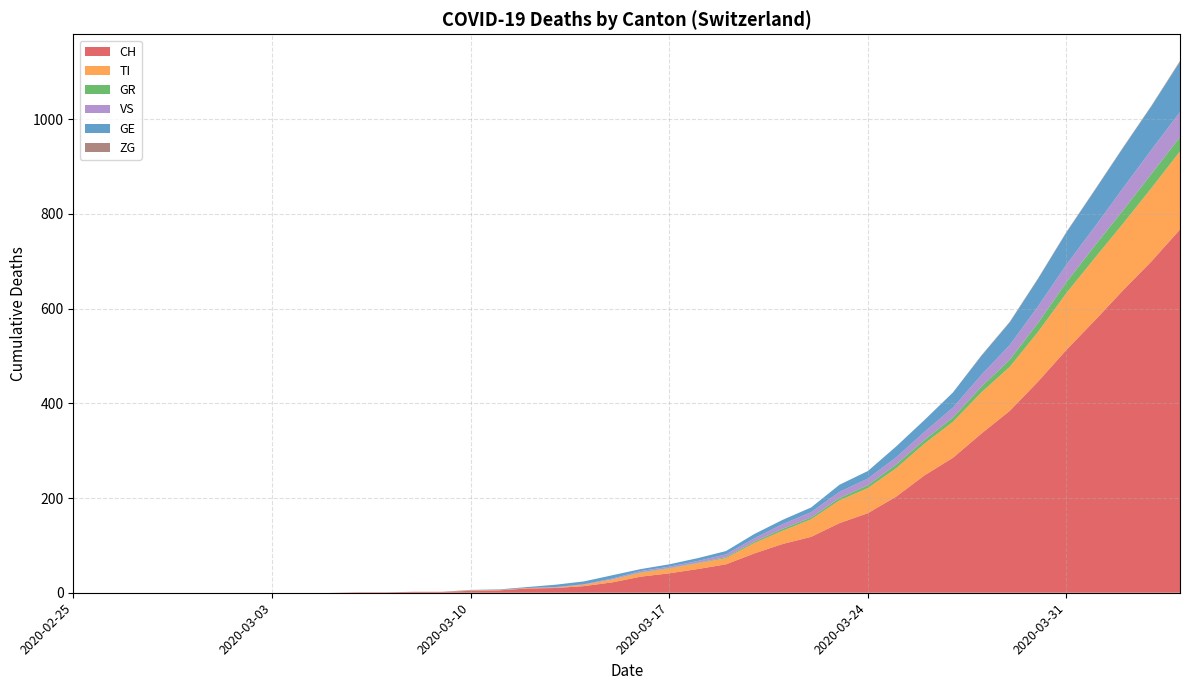

Reading left to right, extract all data points from this chart.

CH: 2020-02-25=0	2020-02-26=0	2020-02-27=0	2020-02-28=0	2020-02-29=0	2020-03-01=0	2020-03-02=0	2020-03-03=0	2020-03-04=0	2020-03-05=0	2020-03-06=1	2020-03-07=1	2020-03-08=2	2020-03-09=2	2020-03-10=4	2020-03-11=5	2020-03-12=9	2020-03-13=10	2020-03-14=14	2020-03-15=22	2020-03-16=34	2020-03-17=41	2020-03-18=50	2020-03-19=60	2020-03-20=83	2020-03-21=103	2020-03-22=118	2020-03-23=147	2020-03-24=168	2020-03-25=203	2020-03-26=248	2020-03-27=285	2020-03-28=336	2020-03-29=384	2020-03-30=446	2020-03-31=513	2020-04-01=575	2020-04-02=639	2020-04-03=700	2020-04-04=767
TI: 2020-02-25=0	2020-02-26=0	2020-02-27=0	2020-02-28=0	2020-02-29=0	2020-03-01=0	2020-03-02=0	2020-03-03=0	2020-03-04=0	2020-03-05=0	2020-03-06=0	2020-03-07=0	2020-03-08=0	2020-03-09=0	2020-03-10=1	2020-03-11=1	2020-03-12=1	2020-03-13=1	2020-03-14=3	2020-03-15=6	2020-03-16=8	2020-03-17=10	2020-03-18=12	2020-03-19=13	2020-03-20=22	2020-03-21=28	2020-03-22=37	2020-03-23=48	2020-03-24=53	2020-03-25=60	2020-03-26=67	2020-03-27=76	2020-03-28=87	2020-03-29=93	2020-03-30=105	2020-03-31=120	2020-04-01=132	2020-04-02=141	2020-04-03=155	2020-04-04=165
GR: 2020-02-25=0	2020-02-26=0	2020-02-27=0	2020-02-28=0	2020-02-29=0	2020-03-01=0	2020-03-02=0	2020-03-03=0	2020-03-04=0	2020-03-05=0	2020-03-06=0	2020-03-07=0	2020-03-08=0	2020-03-09=0	2020-03-10=0	2020-03-11=0	2020-03-12=0	2020-03-13=0	2020-03-14=0	2020-03-15=0	2020-03-16=1	2020-03-17=1	2020-03-18=1	2020-03-19=2	2020-03-20=3	2020-03-21=4	2020-03-22=4	2020-03-23=5	2020-03-24=6	2020-03-25=8	2020-03-26=8	2020-03-27=9	2020-03-28=12	2020-03-29=15	2020-03-30=19	2020-03-31=23	2020-04-01=26	2020-04-02=28	2020-04-03=30	2020-04-04=30
VS: 2020-02-25=0	2020-02-26=0	2020-02-27=0	2020-02-28=0	2020-02-29=0	2020-03-01=0	2020-03-02=0	2020-03-03=0	2020-03-04=0	2020-03-05=0	2020-03-06=0	2020-03-07=0	2020-03-08=0	2020-03-09=0	2020-03-10=0	2020-03-11=0	2020-03-12=0	2020-03-13=1	2020-03-14=1	2020-03-15=2	2020-03-16=3	2020-03-17=3	2020-03-18=4	2020-03-19=6	2020-03-20=7	2020-03-21=10	2020-03-22=11	2020-03-23=13	2020-03-24=14	2020-03-25=15	2020-03-26=17	2020-03-27=21	2020-03-28=25	2020-03-29=31	2020-03-30=35	2020-03-31=37	2020-04-01=40	2020-04-02=47	2020-04-03=51	2020-04-04=53
GE: 2020-02-25=0	2020-02-26=0	2020-02-27=0	2020-02-28=0	2020-02-29=0	2020-03-01=0	2020-03-02=0	2020-03-03=0	2020-03-04=0	2020-03-05=0	2020-03-06=0	2020-03-07=0	2020-03-08=0	2020-03-09=0	2020-03-10=1	2020-03-11=1	2020-03-12=2	2020-03-13=5	2020-03-14=6	2020-03-15=7	2020-03-16=4	2020-03-17=5	2020-03-18=6	2020-03-19=7	2020-03-20=9	2020-03-21=9	2020-03-22=10	2020-03-23=15	2020-03-24=16	2020-03-25=23	2020-03-26=25	2020-03-27=32	2020-03-28=40	2020-03-29=48	2020-03-30=58	2020-03-31=68	2020-04-01=77	2020-04-02=85	2020-04-03=92	2020-04-04=106
ZG: 2020-02-25=0	2020-02-26=0	2020-02-27=0	2020-02-28=0	2020-02-29=0	2020-03-01=0	2020-03-02=0	2020-03-03=0	2020-03-04=0	2020-03-05=0	2020-03-06=0	2020-03-07=0	2020-03-08=0	2020-03-09=0	2020-03-10=0	2020-03-11=0	2020-03-12=0	2020-03-13=0	2020-03-14=0	2020-03-15=0	2020-03-16=0	2020-03-17=0	2020-03-18=0	2020-03-19=0	2020-03-20=0	2020-03-21=0	2020-03-22=0	2020-03-23=0	2020-03-24=0	2020-03-25=0	2020-03-26=0	2020-03-27=0	2020-03-28=1	2020-03-29=1	2020-03-30=1	2020-03-31=1	2020-04-01=1	2020-04-02=1	2020-04-03=1	2020-04-04=2